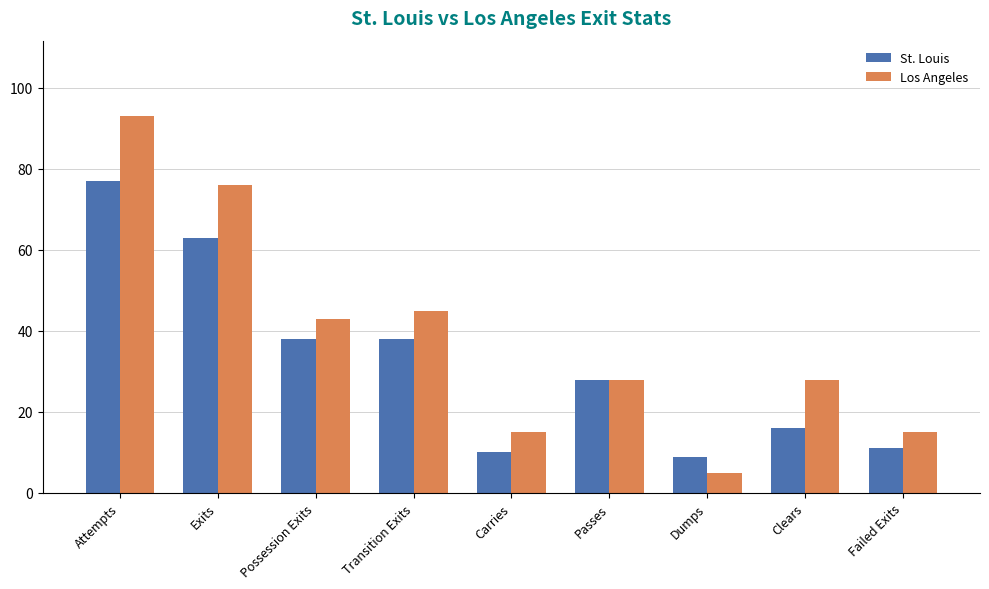

What is the label of the 2nd bar from the right?

Clears